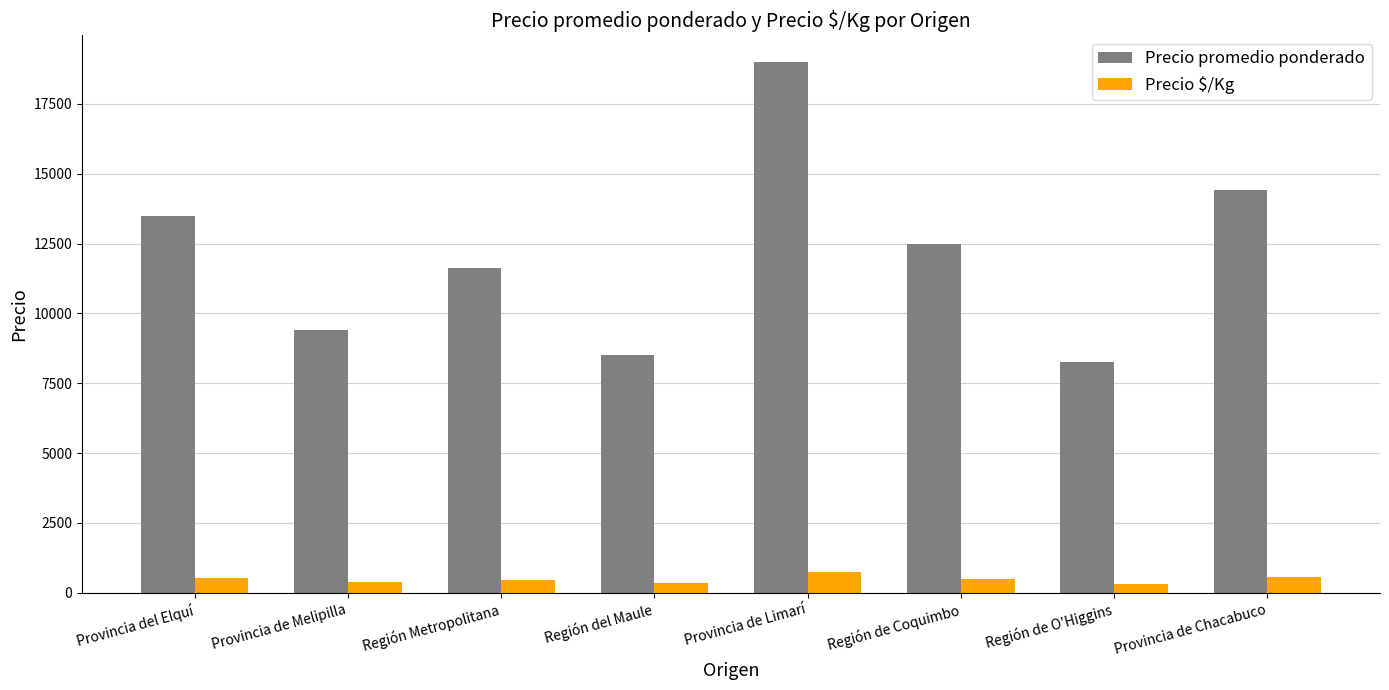

At Provincia de Melipilla, list the series in order from smallest to largest.

Precio $/Kg, Precio promedio ponderado